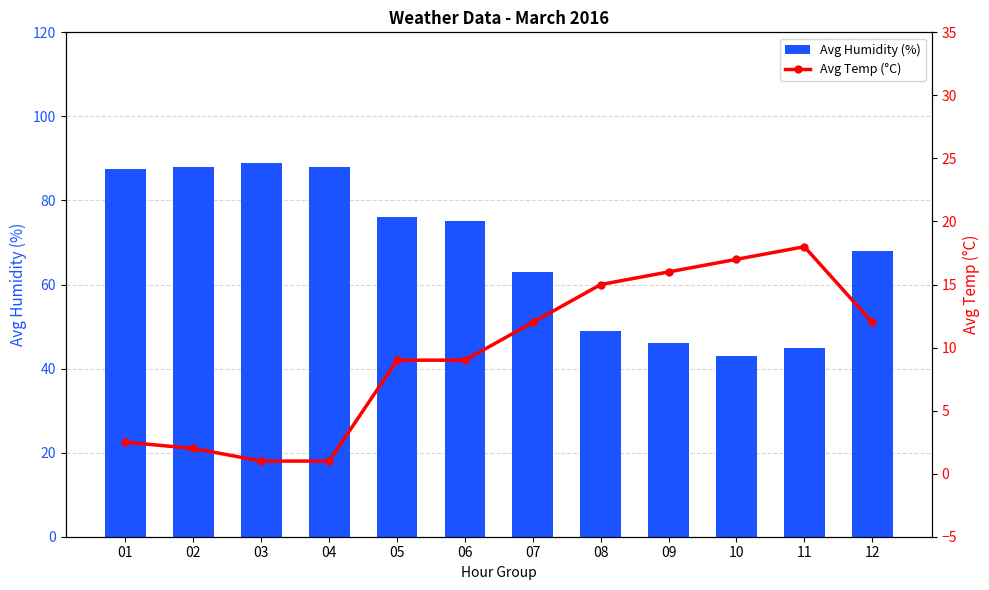

Reading left to right, extract all data points from this chart.

Avg Humidity (%): 87.5	88.0	89.0	88.0	76.0	75.0	63.0	49.0	46.0	43.0	45.0	68.0
Avg Temp (°C): 2.5	2.0	1.0	1.0	9.0	9.0	12.0	15.0	16.0	17.0	18.0	12.0